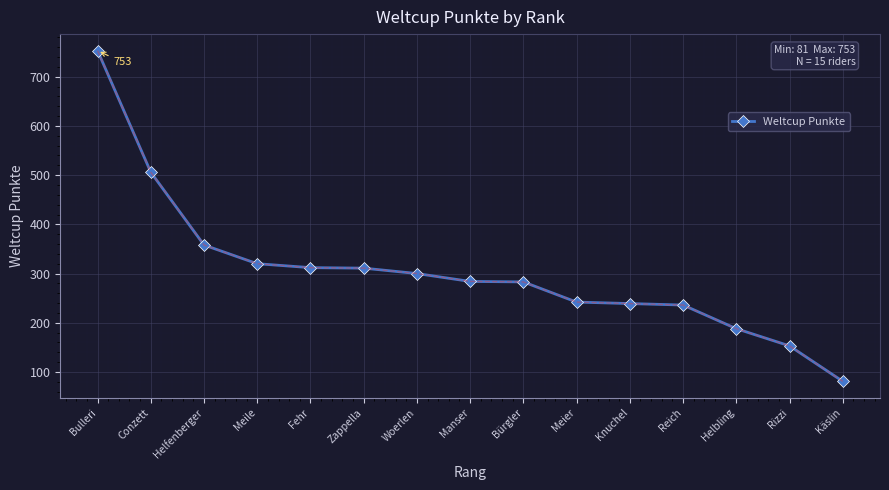

What is the difference between the maximum and minimum values?

672